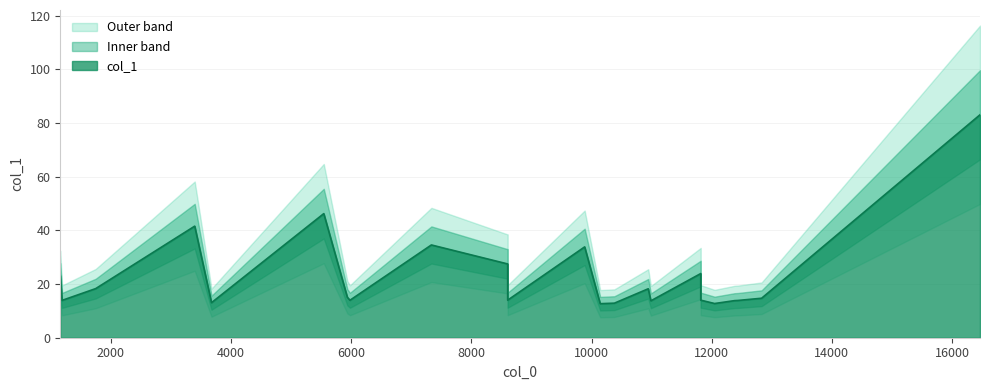

The chart shows a value of 76.0 at 5543.26. True or false?

False